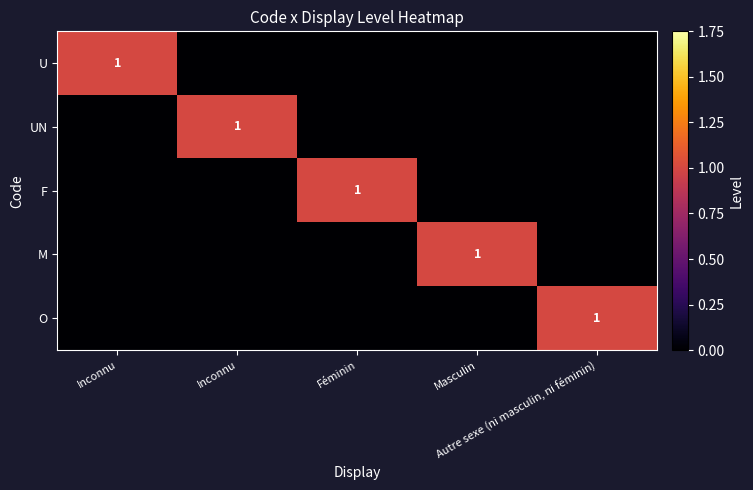

At which category is the sum across all series the highest?

Inconnu